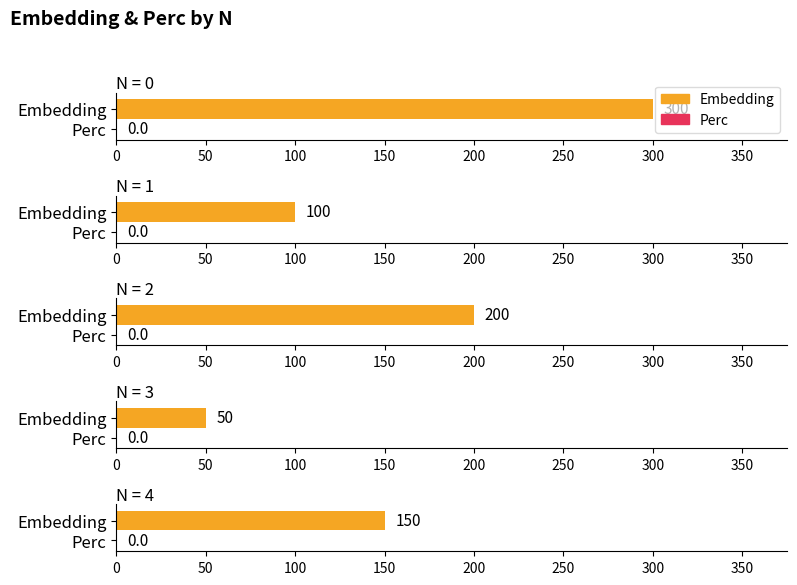

At which label is Embedding closest to 175?

2